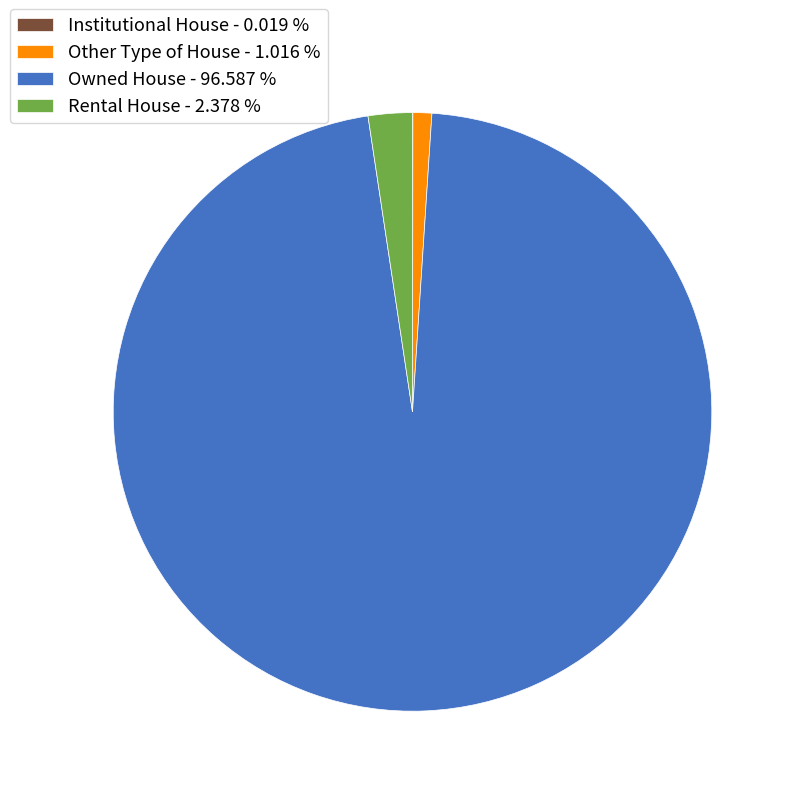

Which slice is the largest?

Owned House